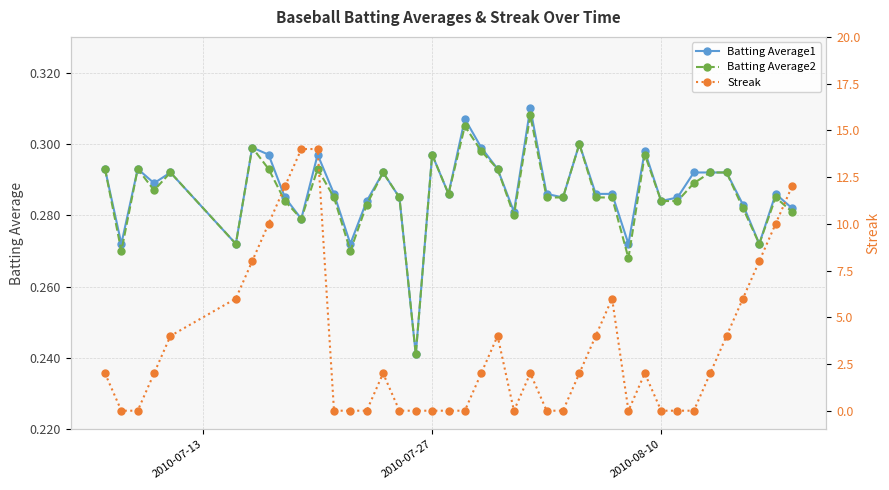

True or false: Batting Average2 has more than 2 points higher than both neighbors.

True